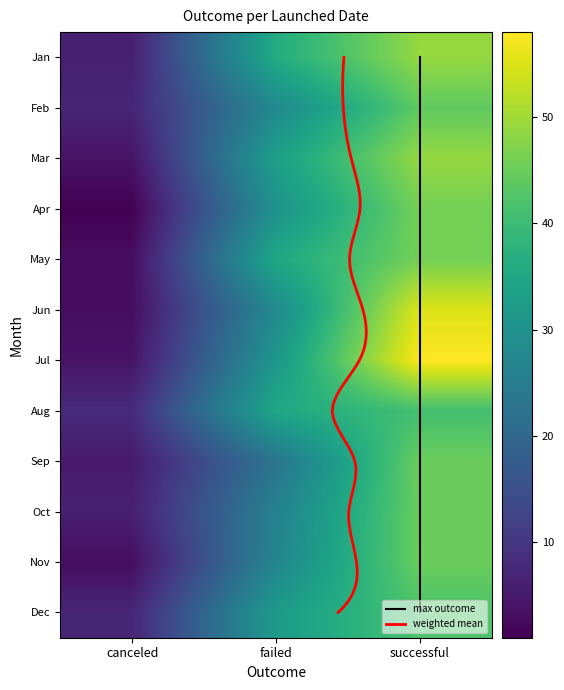

What is the smallest value displayed?

1